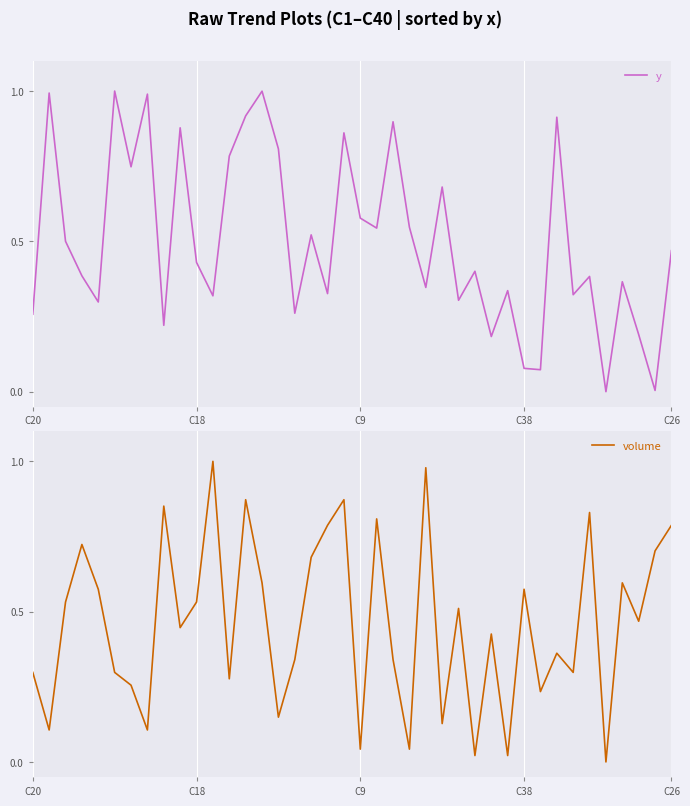

Does the chart display data point markers on the line(s)?

No